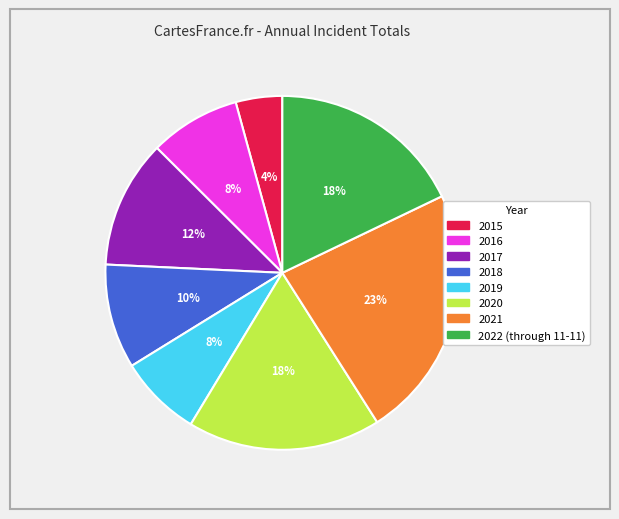

Is it true that 2022 (through 11-11) is 18% of the pie?

True